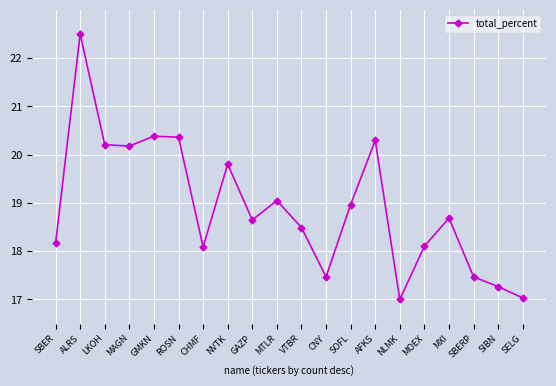

Approximately how many times larger is the value at SOFL compared to ALRS?

0.8